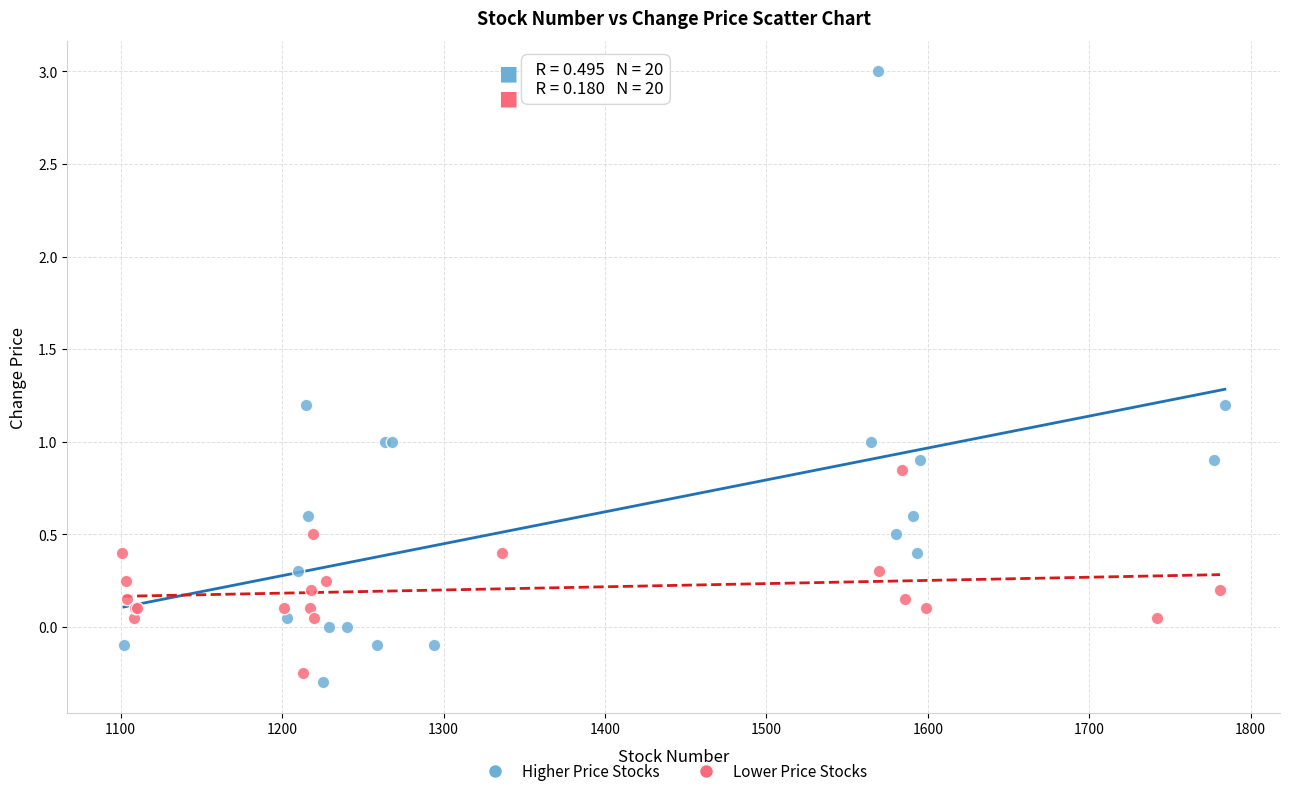

Which series contains the lowest Y value?

Higher Price Stocks